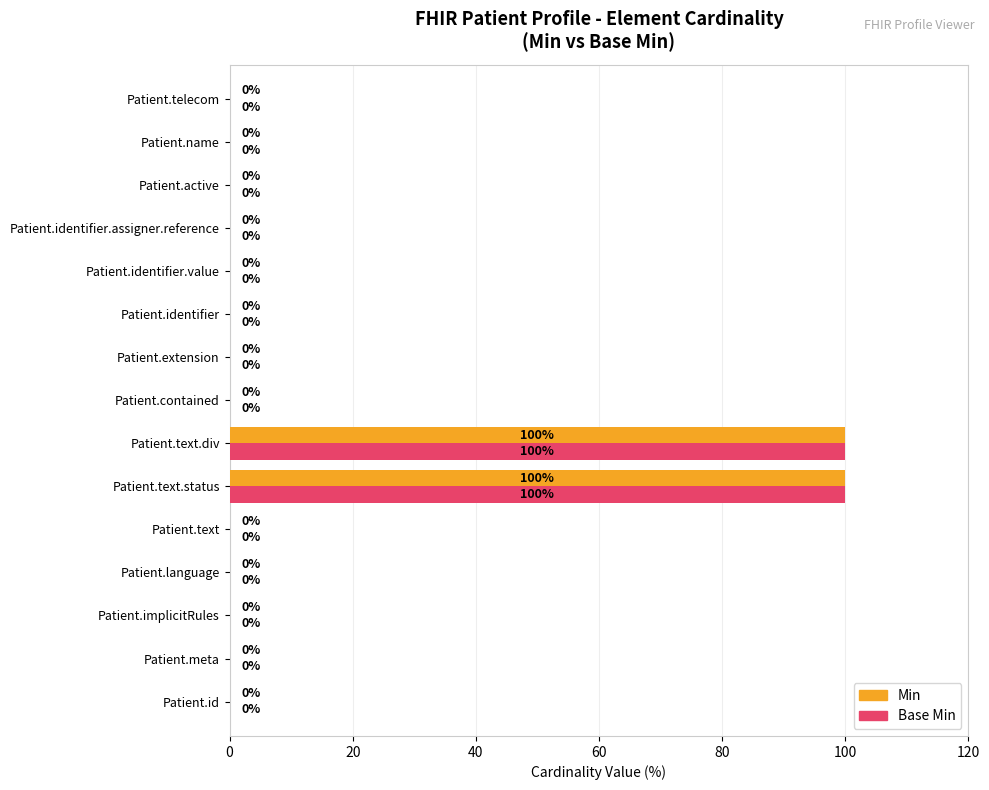

What is the sum of all Min values?

200